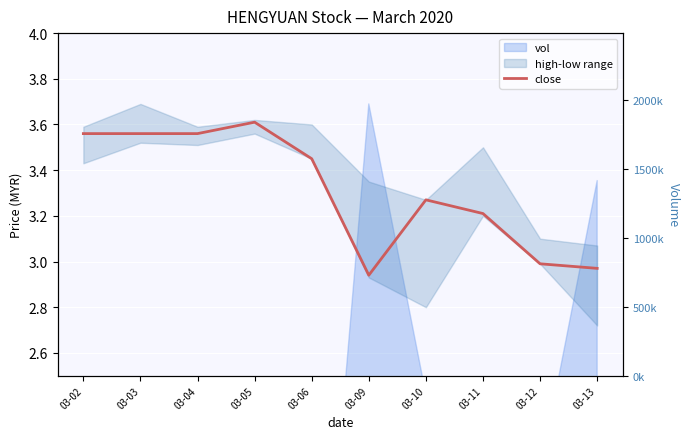

What is the sum of the values at 03-09 and 03-05?

6.5